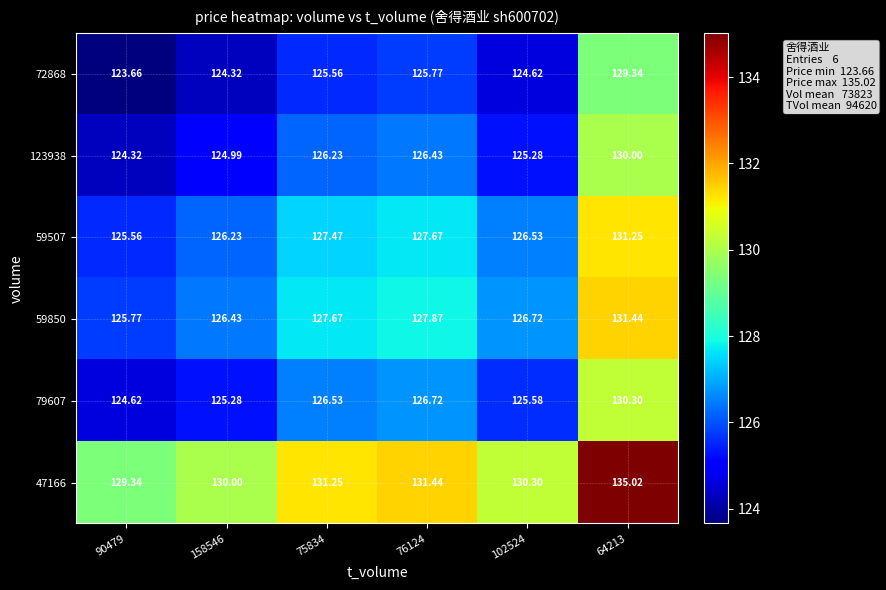

At which category is the sum across all series the highest?

64213